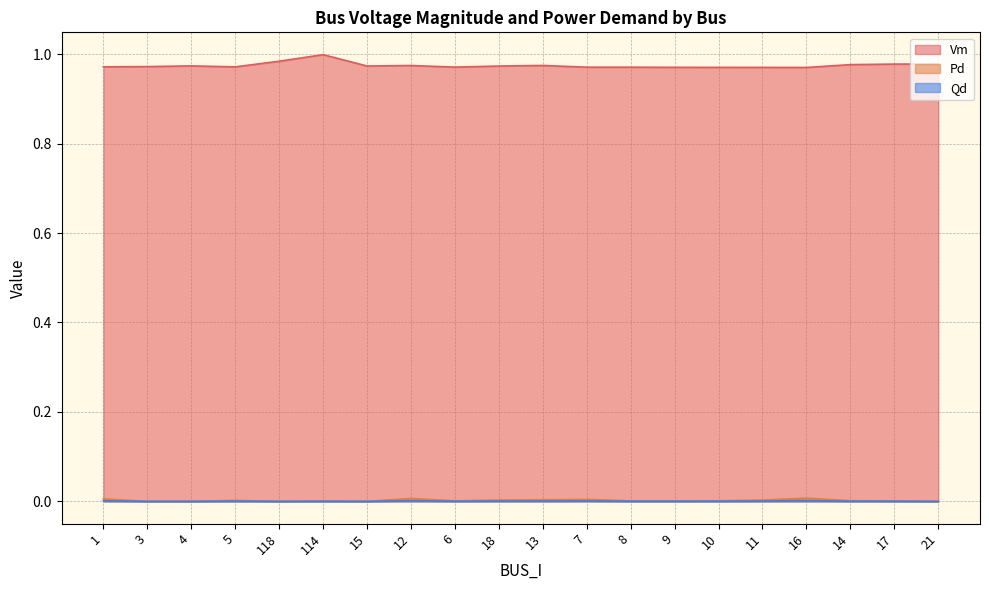

Is it true that Qd equals 0.0 at 21?

True